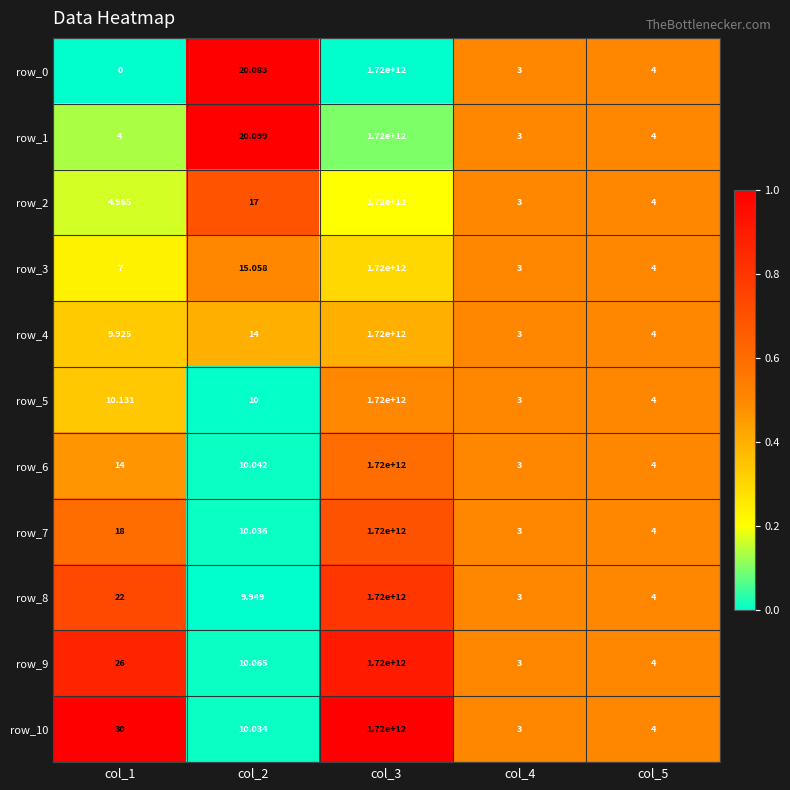

How many categories are shown in the chart?

5